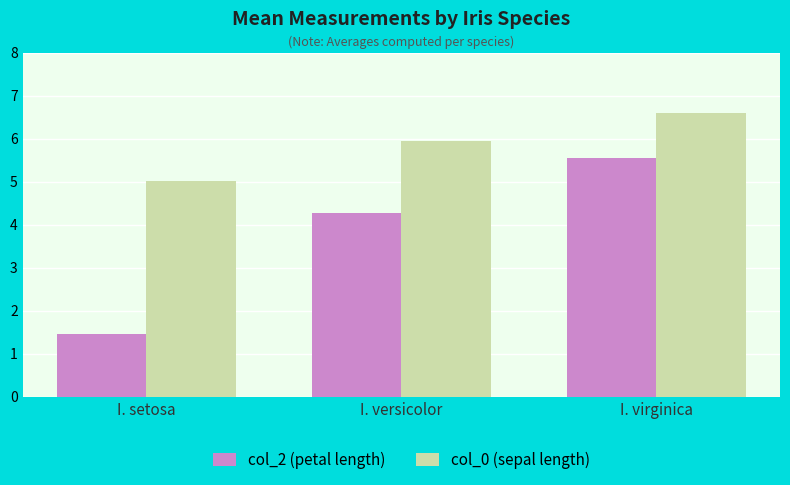

True or false: col_2 (petal length) has a value of 5.6 at I. virginica.

True